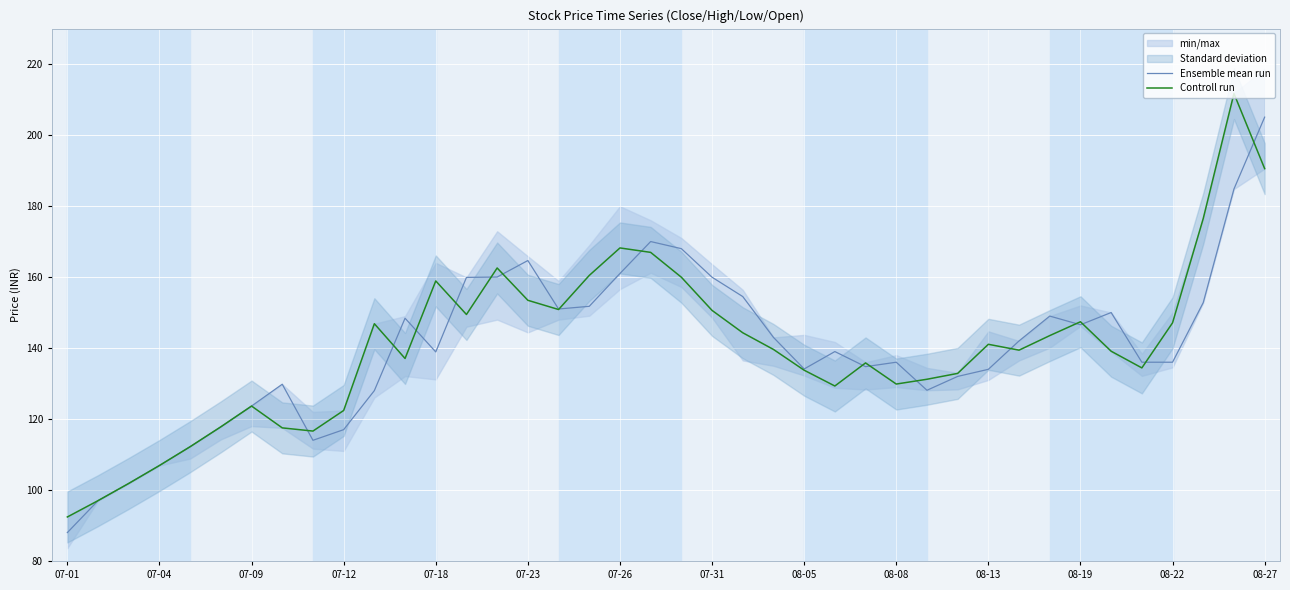

What is the lowest value of the Controll run series?

92.4